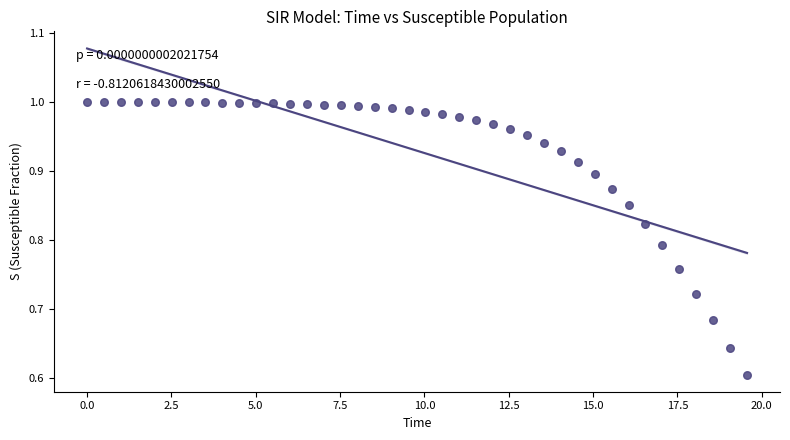

What is the range of X values (max minus min)?

19.6